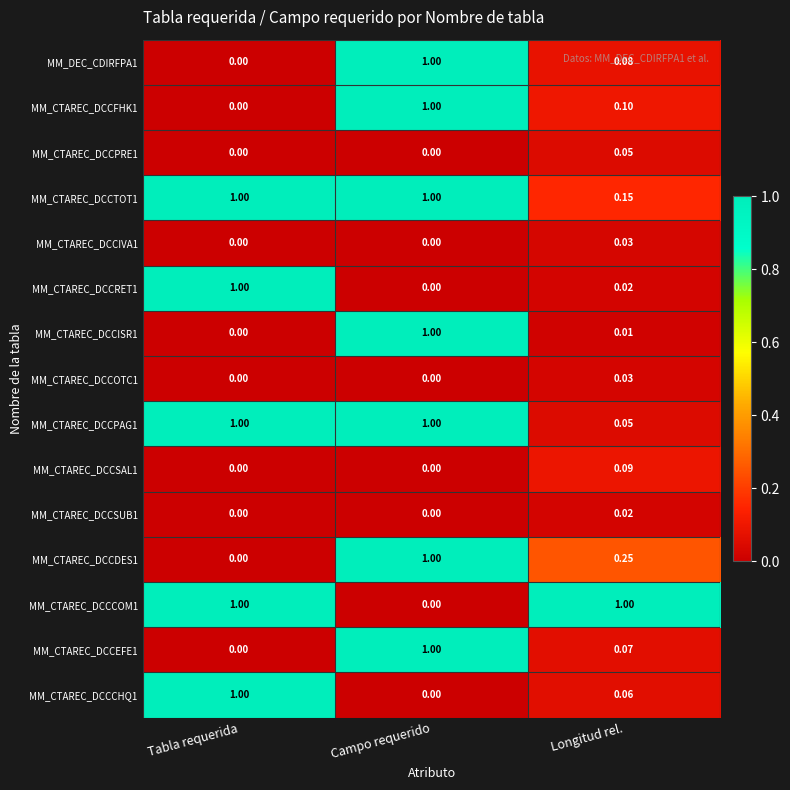

How many categories are shown in the chart?

3